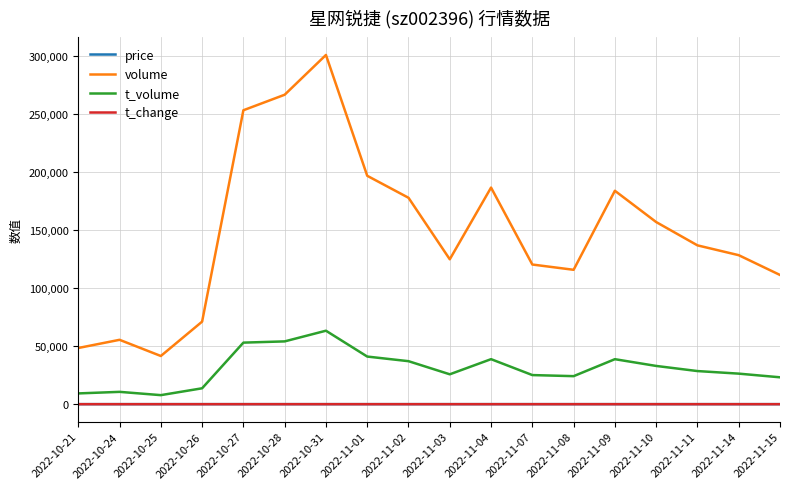

What position from the left is 2022-11-10?

15